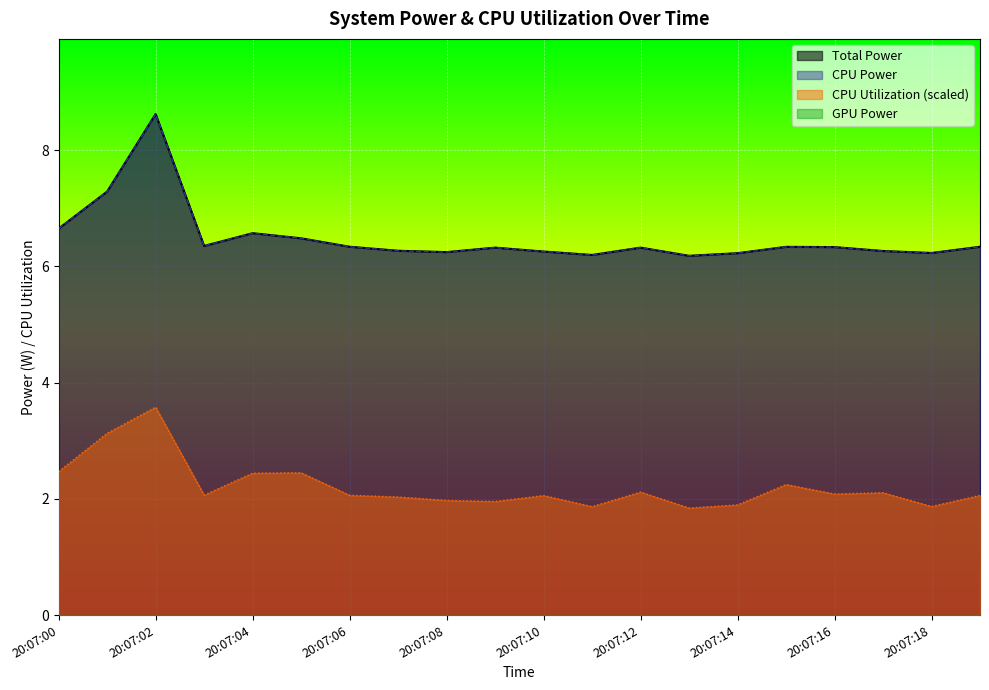

True or false: Total Power and CPU Utilization intersect in this chart.

False